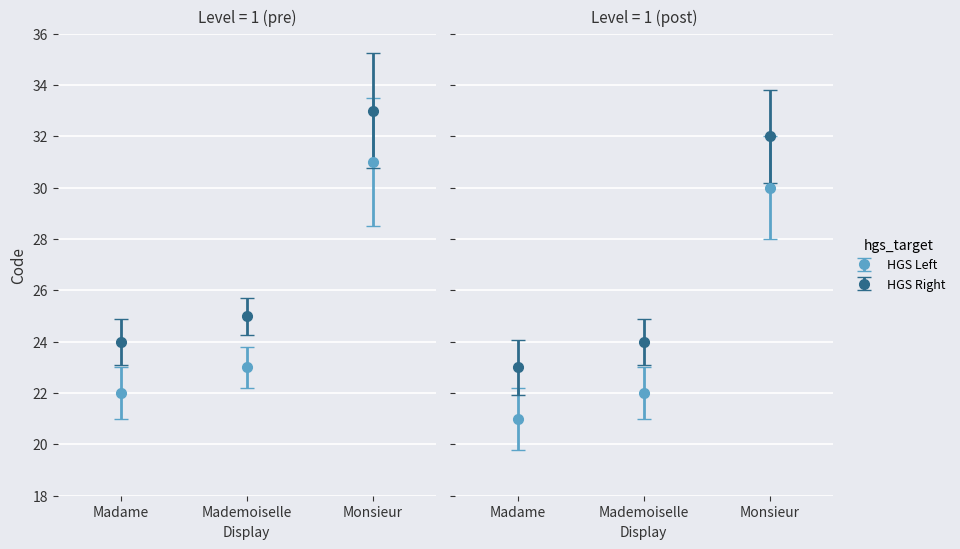

What is the sum of the values at Madame and Monsieur?

53